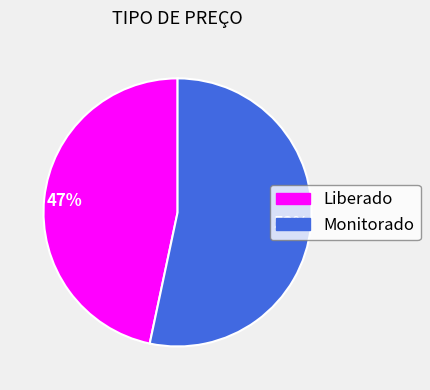

What is the majority slice?

Monitorado